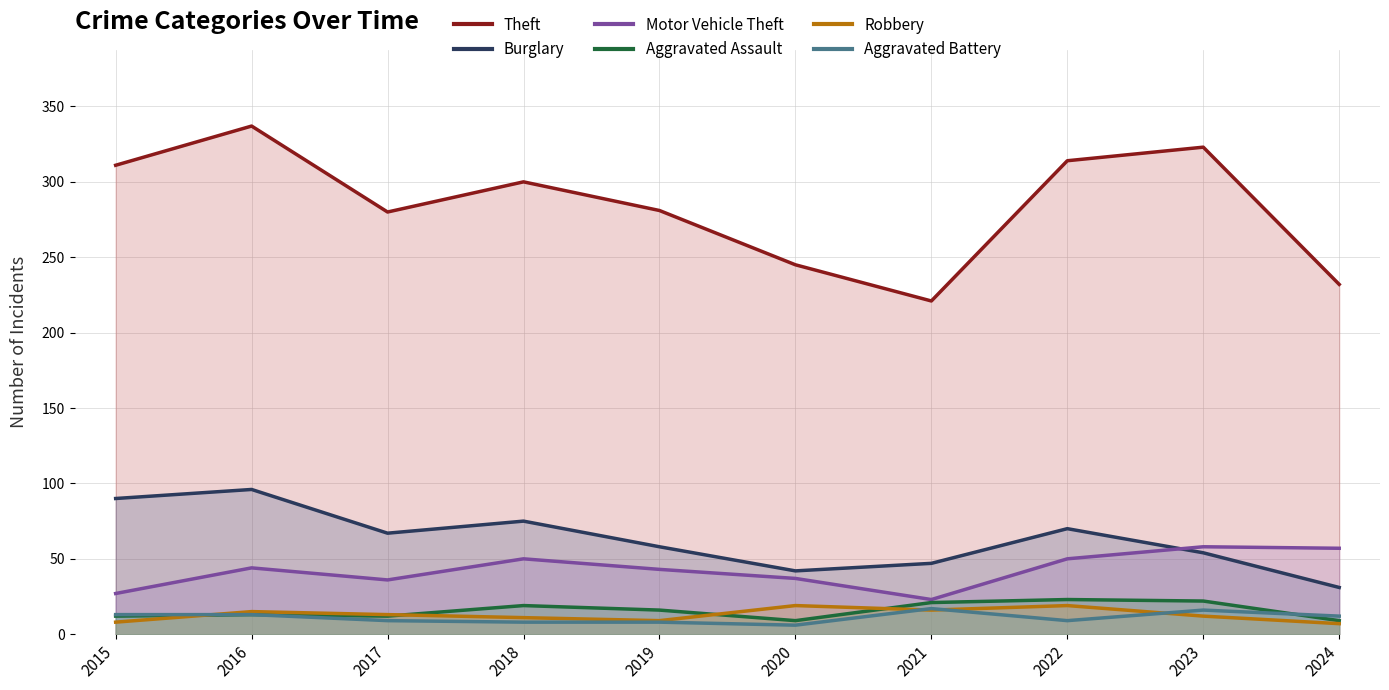

Reading left to right, transcribe all the data shown in this chart.

Theft: 311	337	280	300	281	245	221	314	323	232
Burglary: 90	96	67	75	58	42	47	70	54	31
Motor Vehicle Theft: 27	44	36	50	43	37	23	50	58	57
Aggravated Assault: 12	13	12	19	16	9	21	23	22	9
Robbery: 8	15	13	11	9	19	16	19	12	7
Aggravated Battery: 13	13	9	8	8	6	17	9	16	12